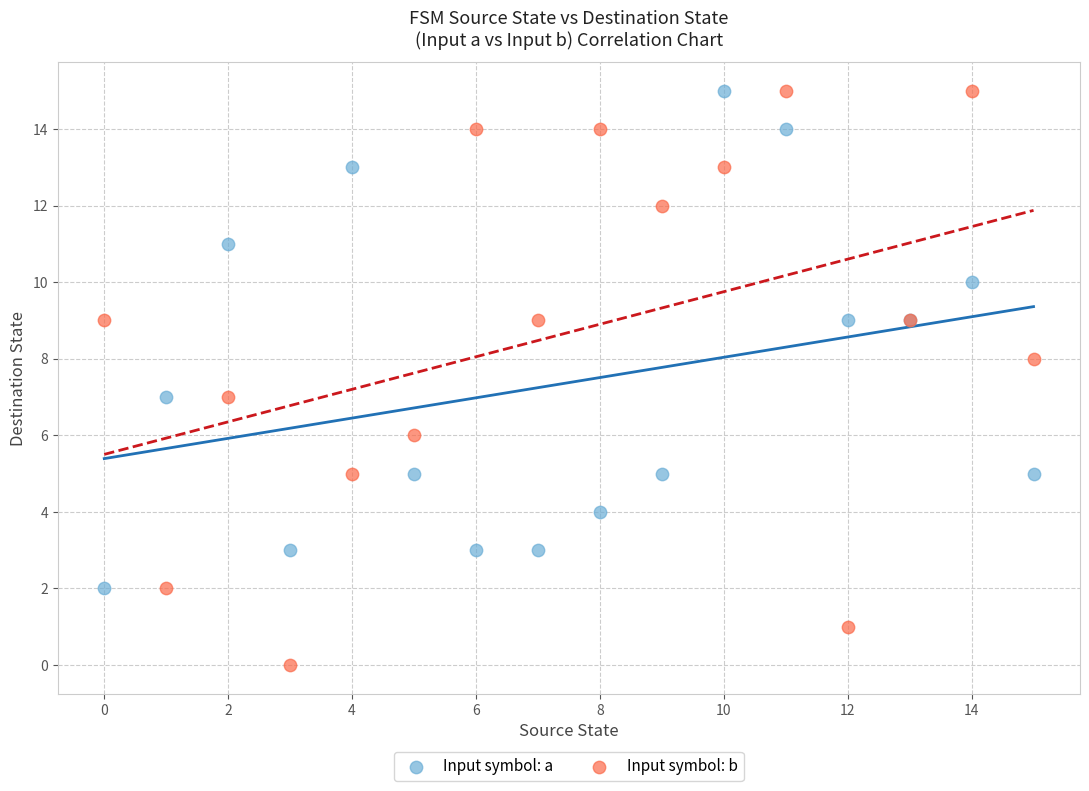

Which series reaches the minimum Y coordinate?

Input symbol: b